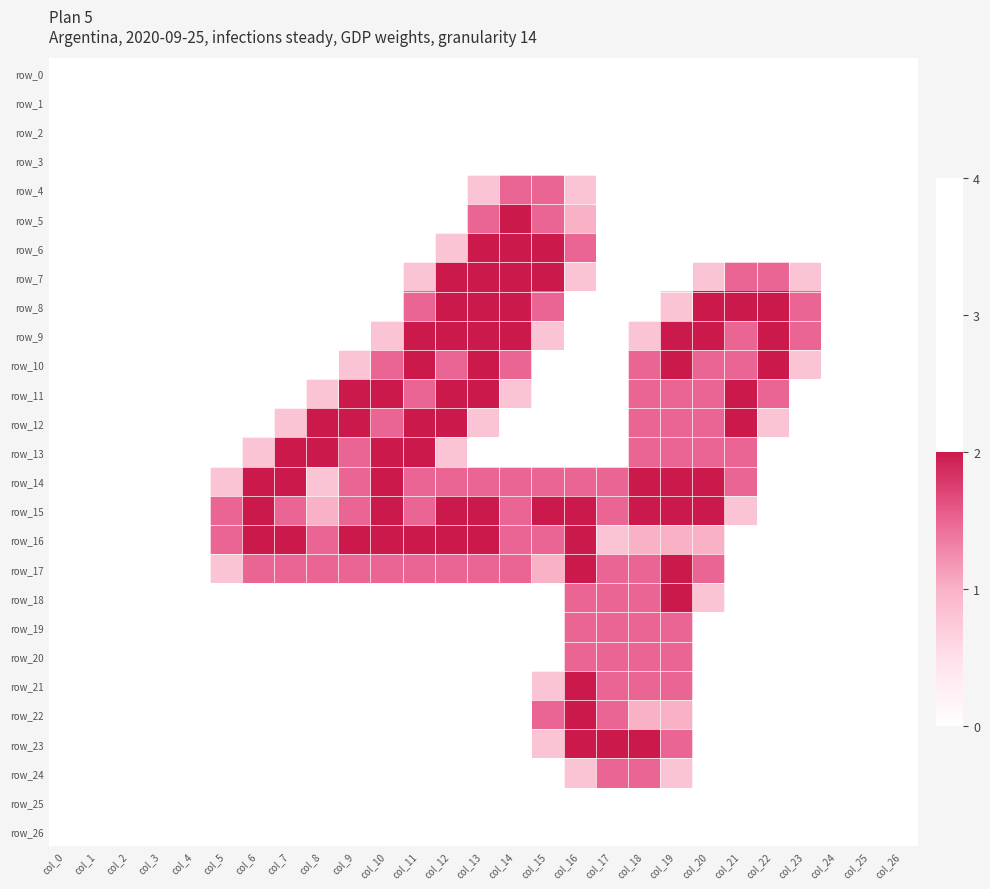

The value of row_6 at col_12 is 0.3. True or false?

False